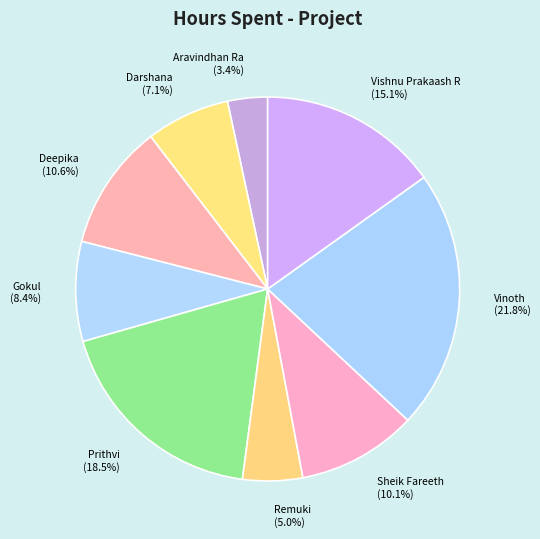

How many segments does this pie chart have?

9